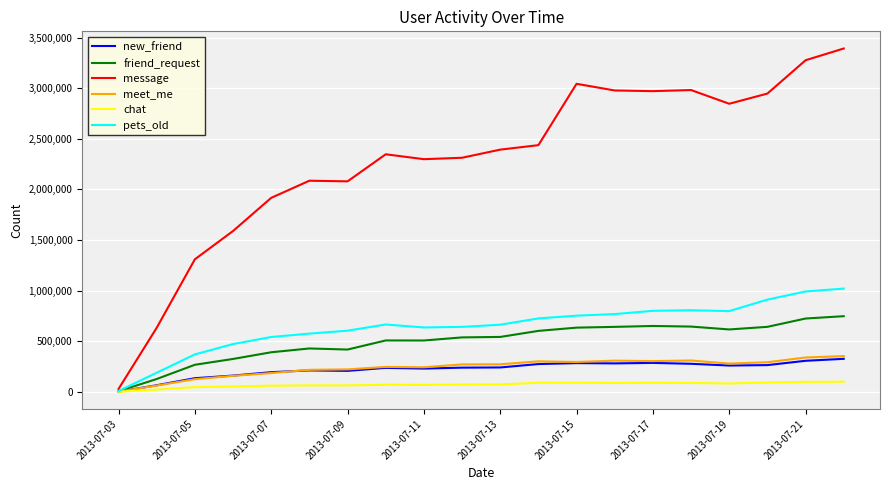

In friend_request, how many points are lower than both neighbors (excluding endpoints)?

3